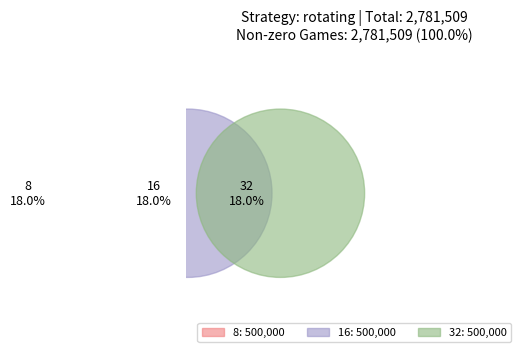

Does 32 account for over 50% of the chart?

No